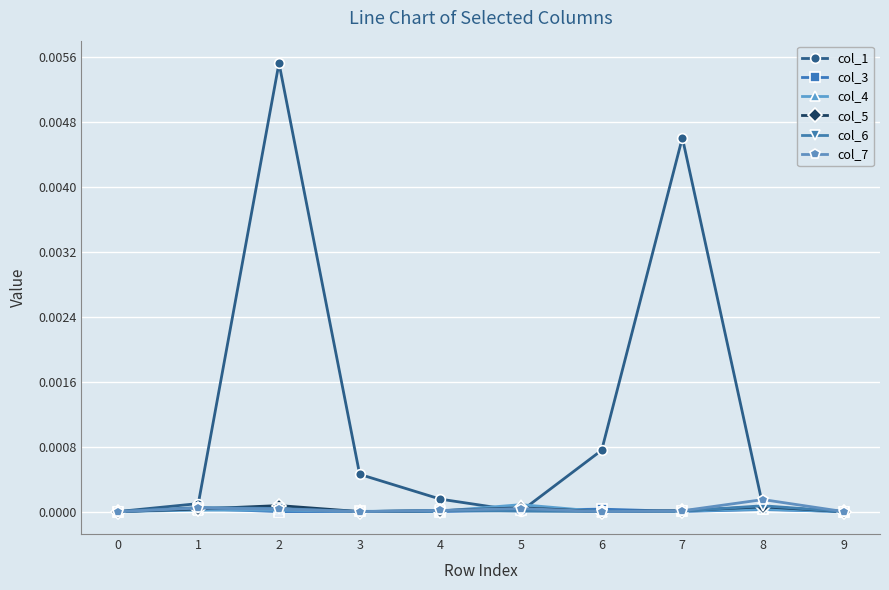

Which series has the largest range (max minus min)?

col_1